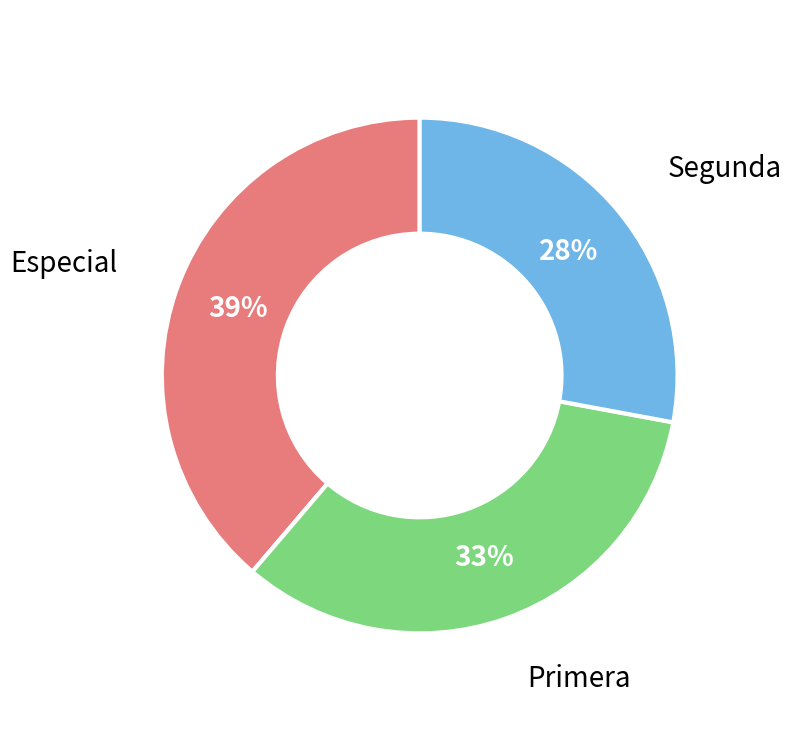

To the nearest percent, what is the difference between the Especial and Segunda slice percentages?

11%